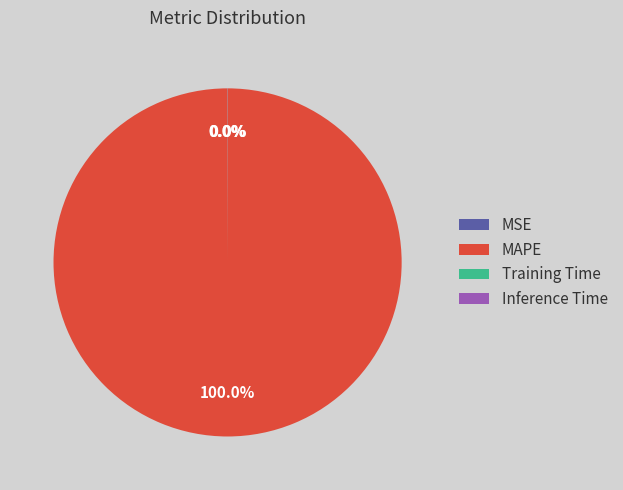

Which category accounts for the majority?

MAPE